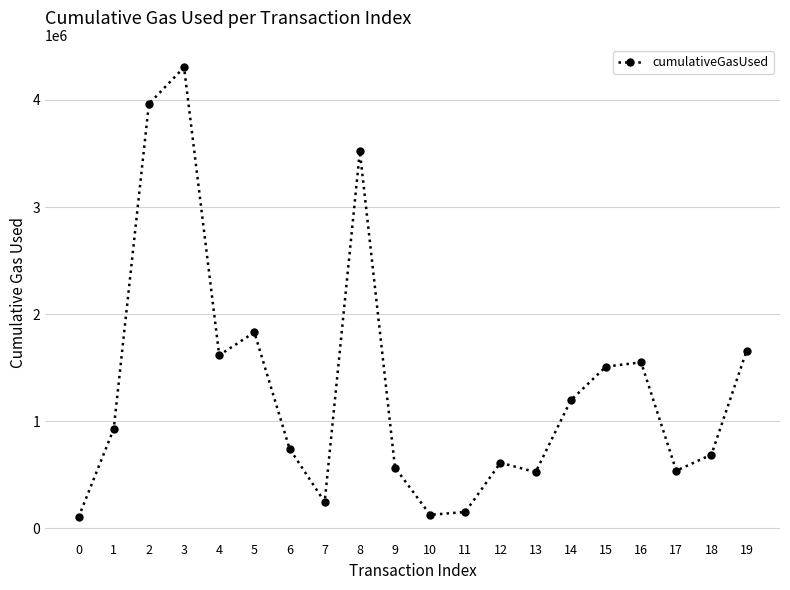

True or false: the data shows 567654 at 9.

True